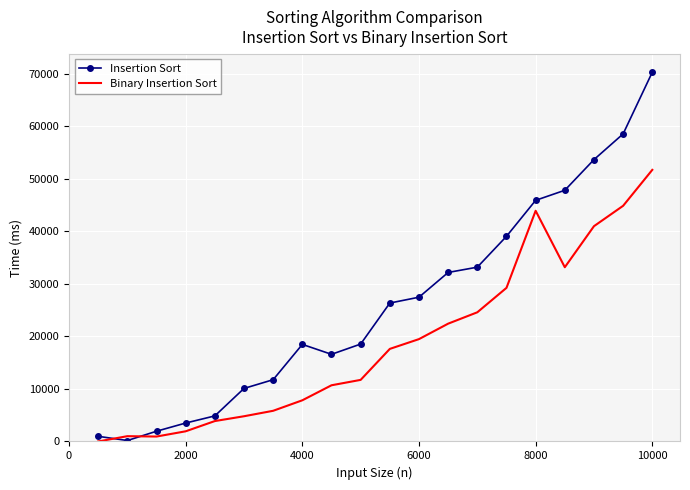

Which series ends up on top after the final intersection of Insertion Sort and Binary Insertion Sort?

Insertion Sort